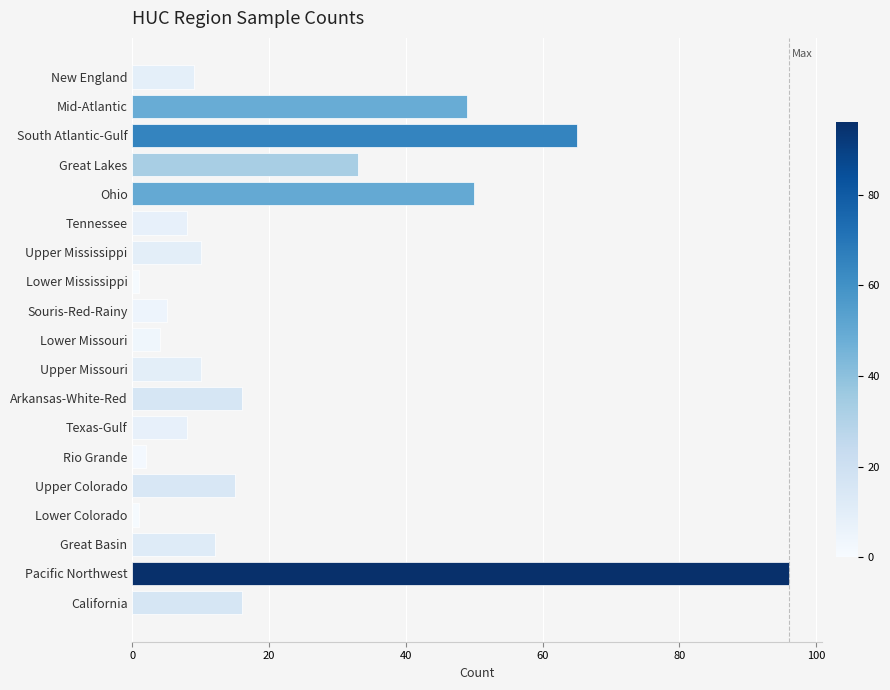

What is the change in value from South Atlantic-Gulf to Great Lakes?

-32